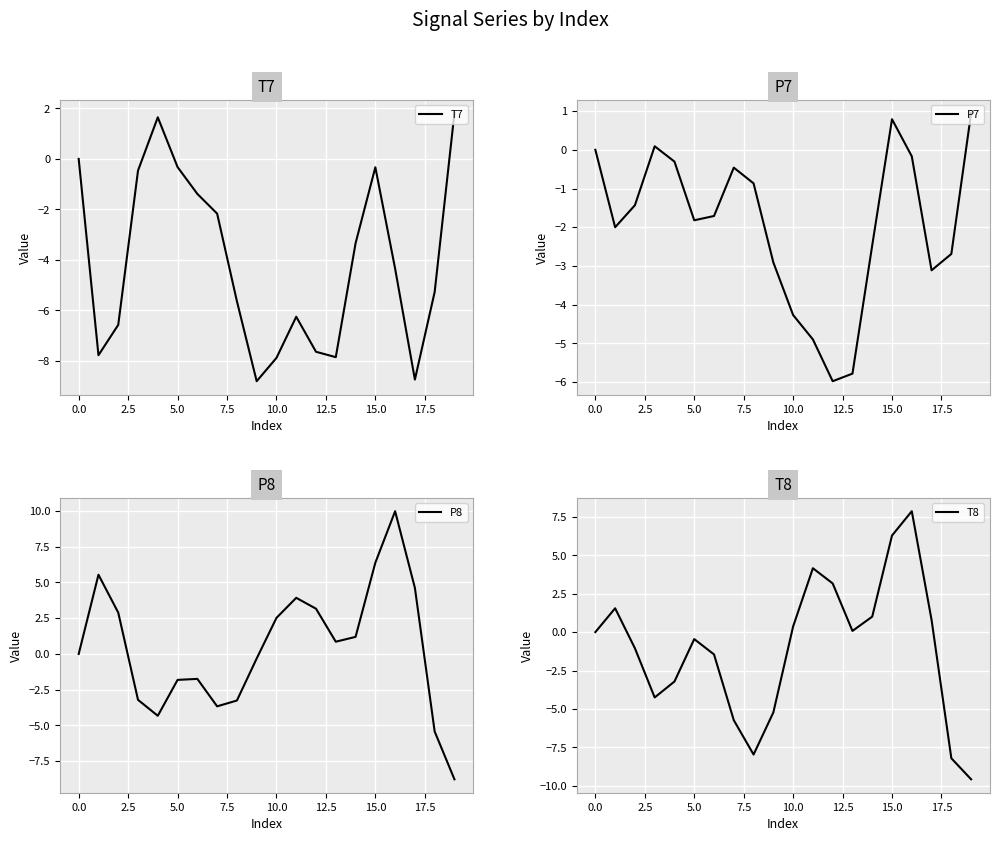

What is the highest value of the T7 series?

1.8